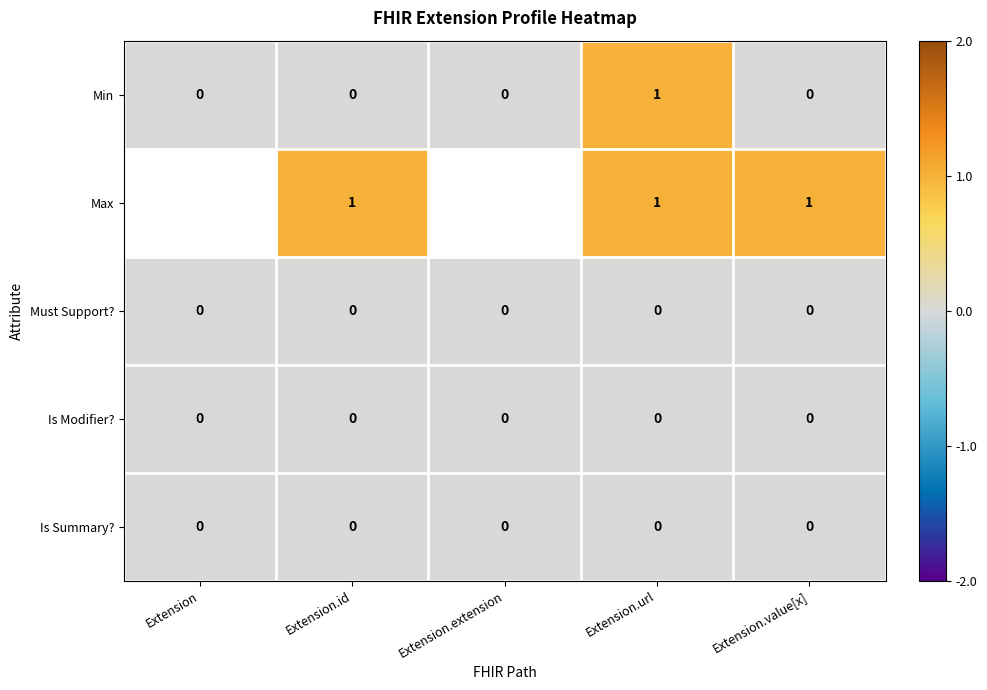

The Min series shows -1 at Extension.extension. True or false?

False